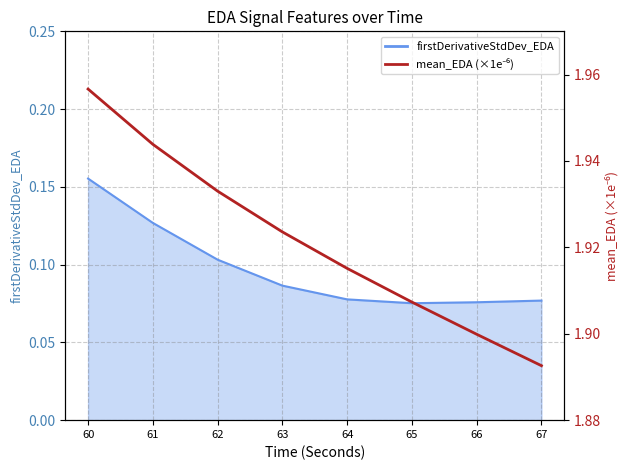

Reading left to right, what are all the values shown in this chart?

60=2.0	61=1.9	62=1.9	63=1.9	64=1.9	65=1.9	66=1.9	67=1.9